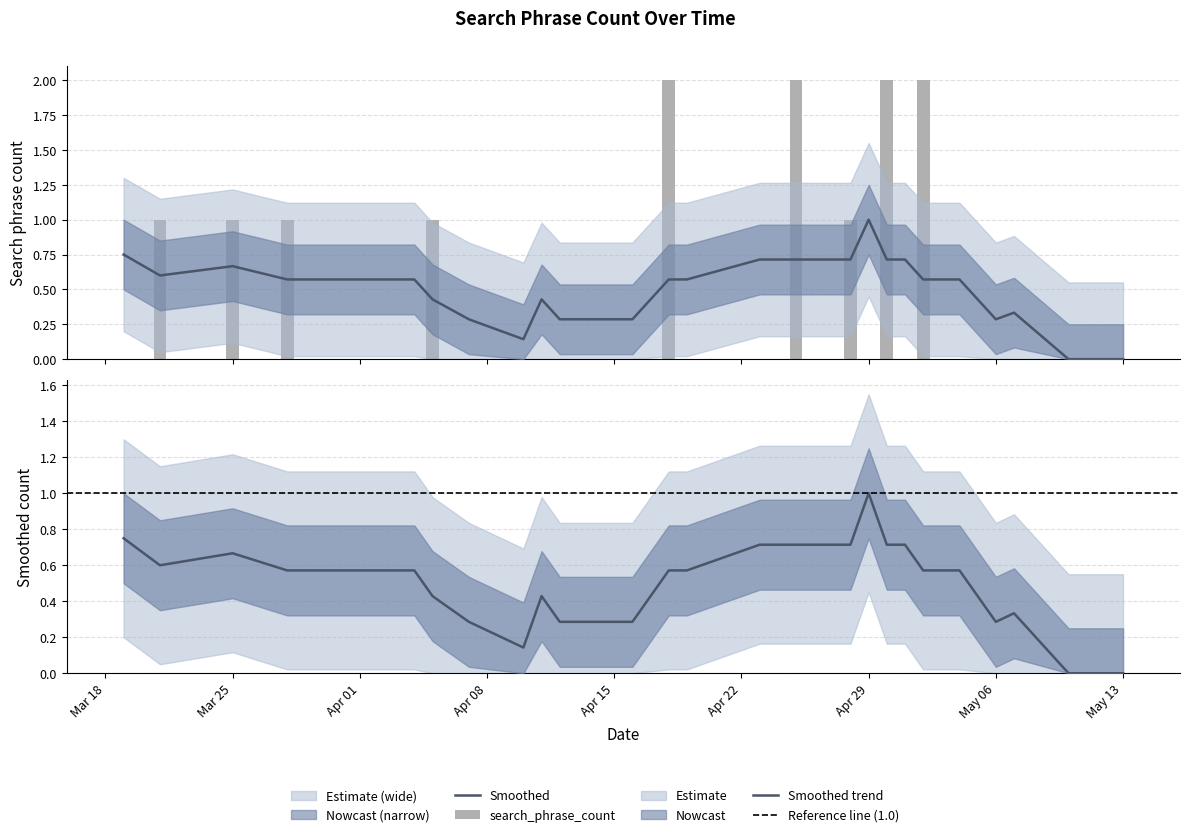

What is the label of the 21st bar from the left?

2024-04-12